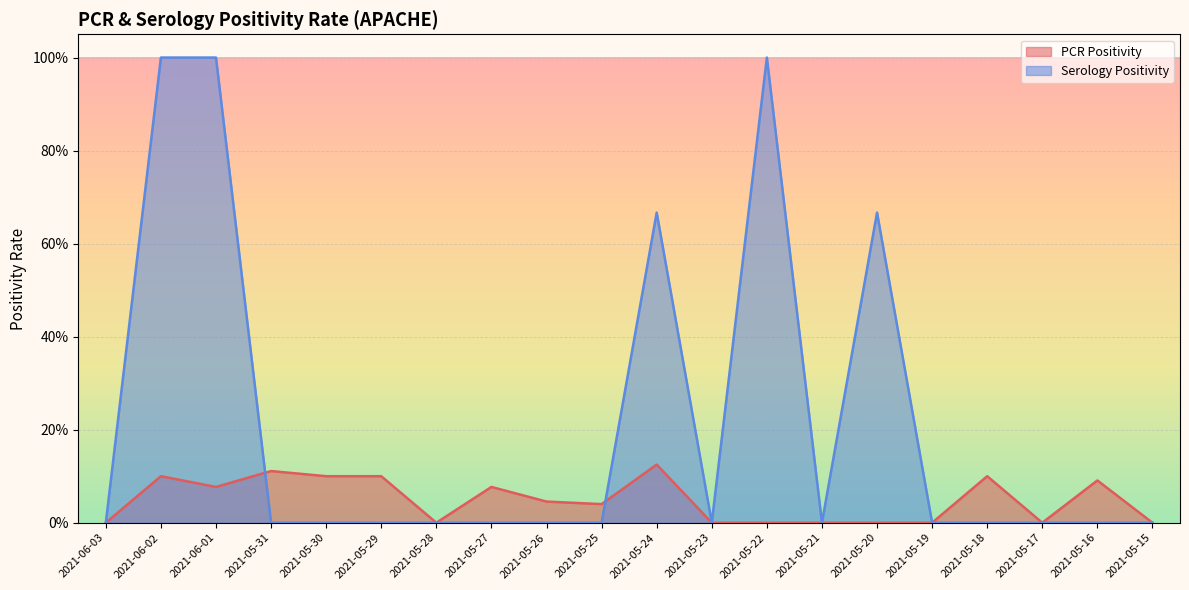

What is the sum of the PCR Positivity values at 2021-06-01 and 2021-05-16?

0.2